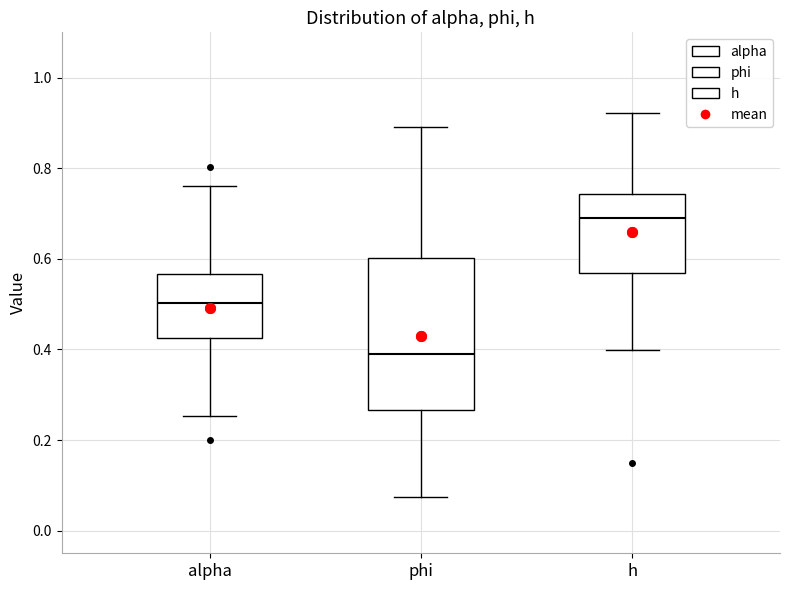

Reading left to right, transcribe this box plot: for each box, give where its median line is, the range the box spans, and where its two whiskers end, as read against the y-axis. The values are not printed on the chart, so give them approximately, as read against the axis.

alpha: median 0.50, box 0.42 to 0.56, whiskers 0.26 to 0.76
phi: median 0.38, box 0.26 to 0.60, whiskers 0.08 to 0.90
h: median 0.70, box 0.56 to 0.74, whiskers 0.40 to 0.92